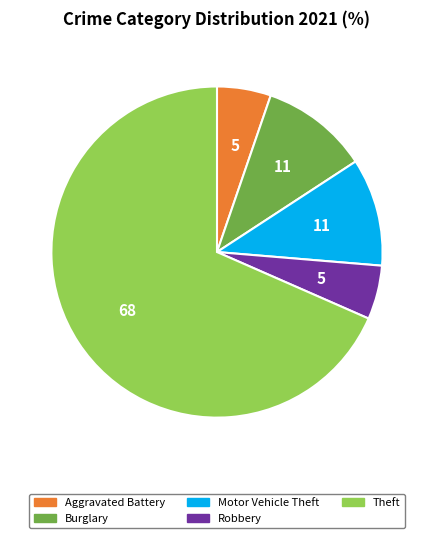

Is there a majority slice in this chart?

Yes